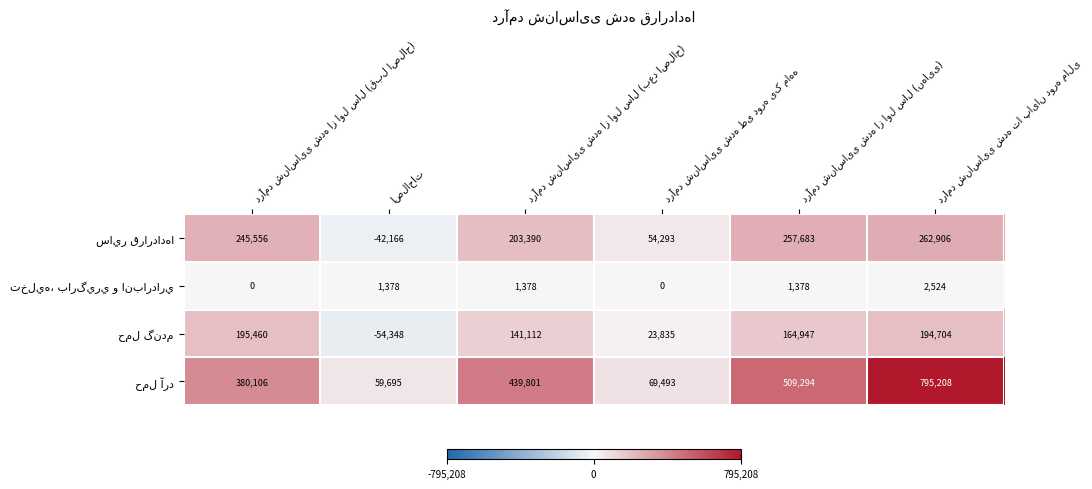

How many series are shown in this chart?

4